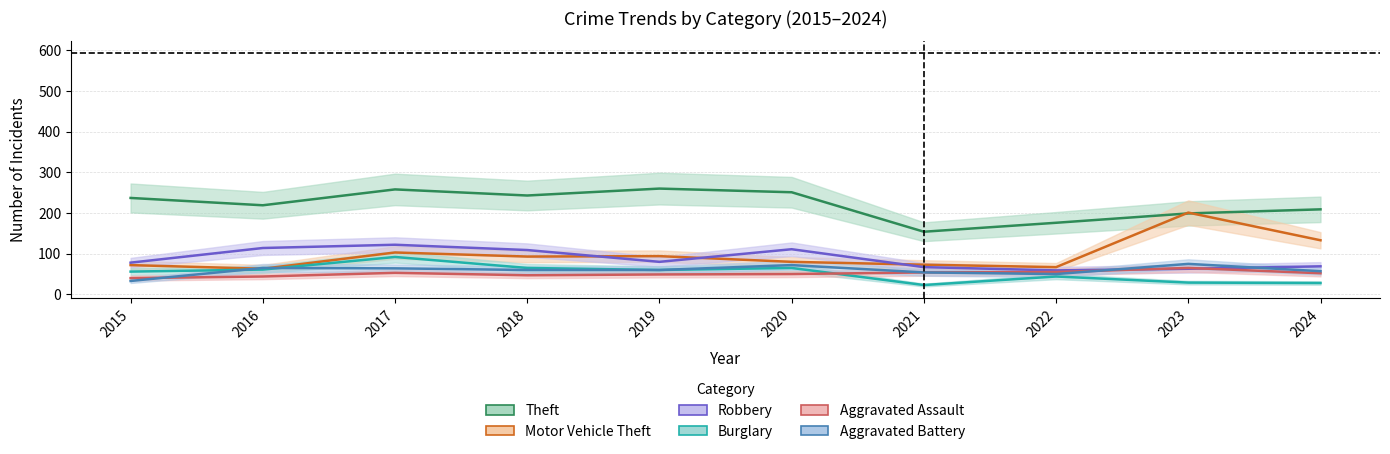

How many interior local peaks does the Motor Vehicle Theft series have?

3